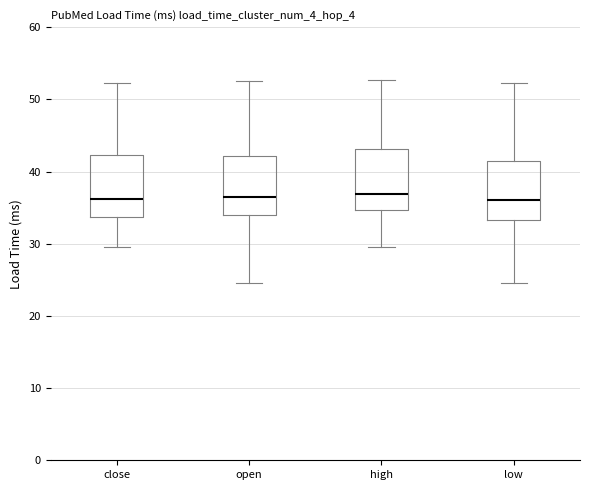

Where does the median line of the box for close sit on the y-axis? The values are not printed on the chart, so give them approximately, as read against the axis.

36